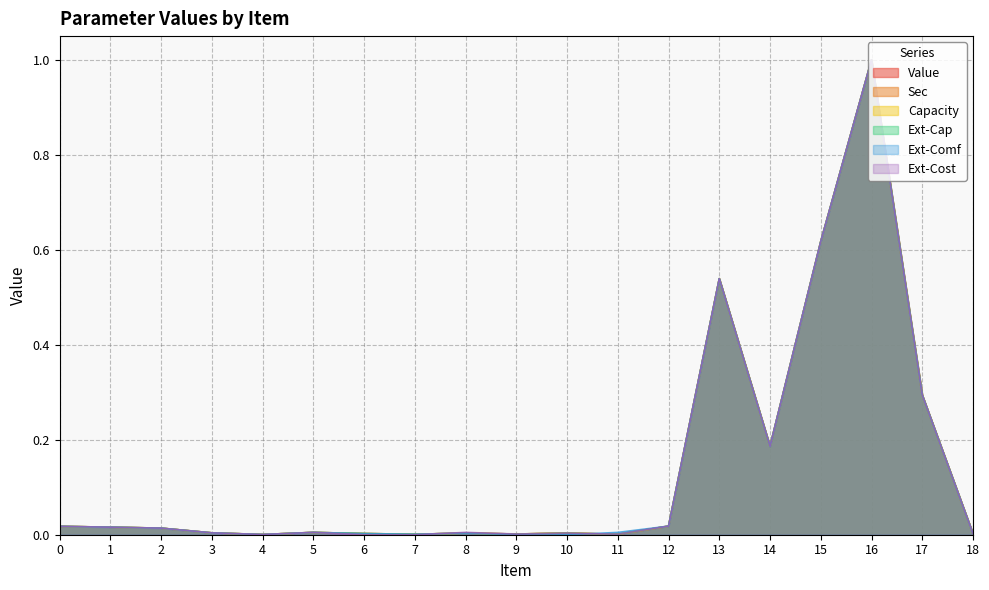

Reading left to right, list all the values displayed in this chart.

Value: 0=0.0	1=0.0	2=0.0	3=0.0	4=0.0	5=0.0	6=0.0	7=0.0	8=0.0	9=0.0	10=0.0	11=0.0	12=0.0	13=0.5	14=0.2	15=0.6	16=1.0	17=0.3	18=0.0
Sec: 0=0.0	1=0.0	2=0.0	3=0.0	4=0.0	5=0.0	6=0.0	7=0.0	8=0.0	9=0.0	10=0.0	11=0.0	12=0.0	13=0.5	14=0.2	15=0.6	16=1.0	17=0.3	18=0.0
Capacity: 0=0.0	1=0.0	2=0.0	3=0.0	4=0.0	5=0.0	6=0.0	7=0.0	8=0.0	9=0.0	10=0.0	11=0.0	12=0.0	13=0.5	14=0.2	15=0.6	16=1.0	17=0.3	18=0.0
Ext-Cap: 0=0.0	1=0.0	2=0.0	3=0.0	4=0.0	5=0.0	6=0.0	7=0.0	8=0.0	9=0.0	10=0.0	11=0.0	12=0.0	13=0.5	14=0.2	15=0.6	16=1.0	17=0.3	18=0.0
Ext-Comf: 0=0.0	1=0.0	2=0.0	3=0.0	4=0.0	5=0.0	6=0.0	7=0.0	8=0.0	9=0.0	10=0.0	11=0.0	12=0.0	13=0.5	14=0.2	15=0.6	16=1.0	17=0.3	18=0.0
Ext-Cost: 0=0.0	1=0.0	2=0.0	3=0.0	4=0.0	5=0.0	6=0.0	7=0.0	8=0.0	9=0.0	10=0.0	11=0.0	12=0.0	13=0.5	14=0.2	15=0.6	16=1.0	17=0.3	18=0.0